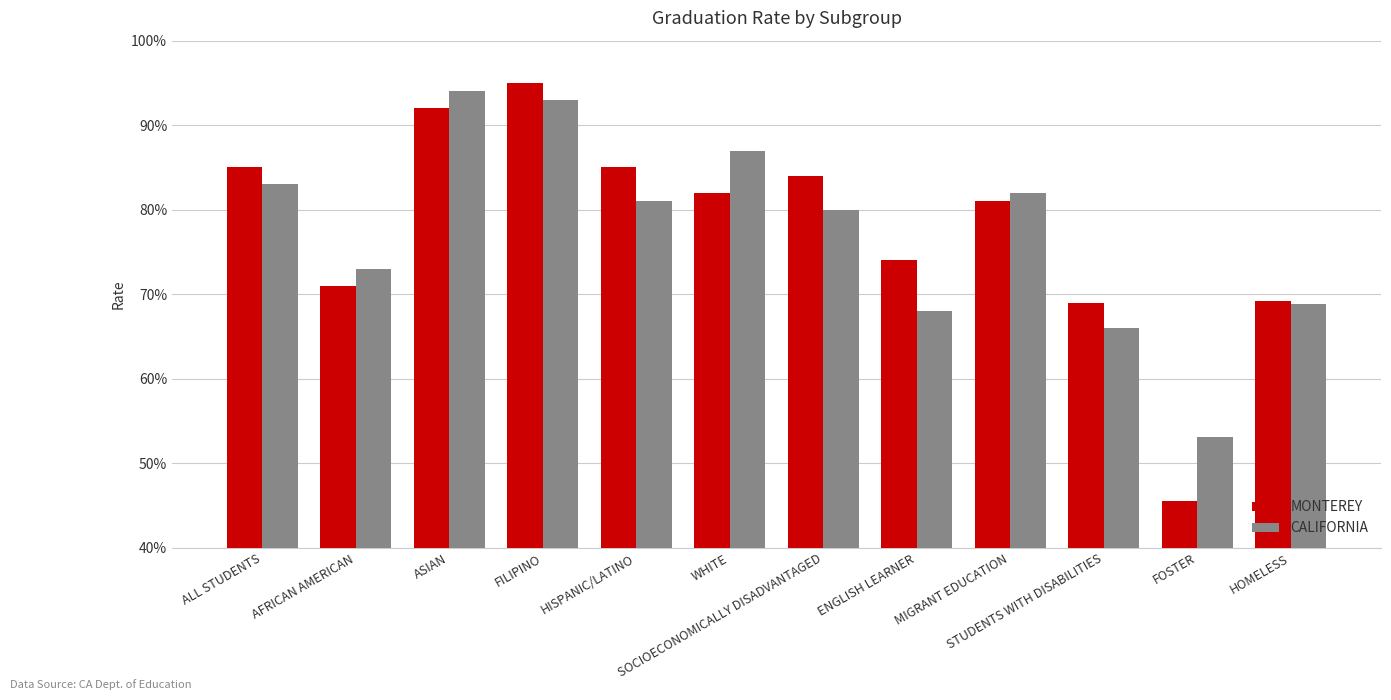

What are all the series names shown in the legend?

MONTEREY, CALIFORNIA